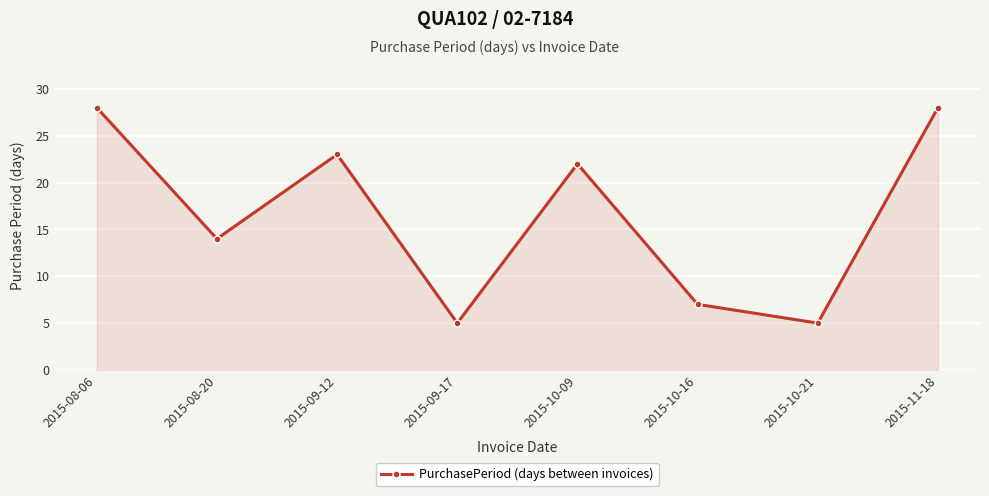

What position from the right is 2015-08-06?

8